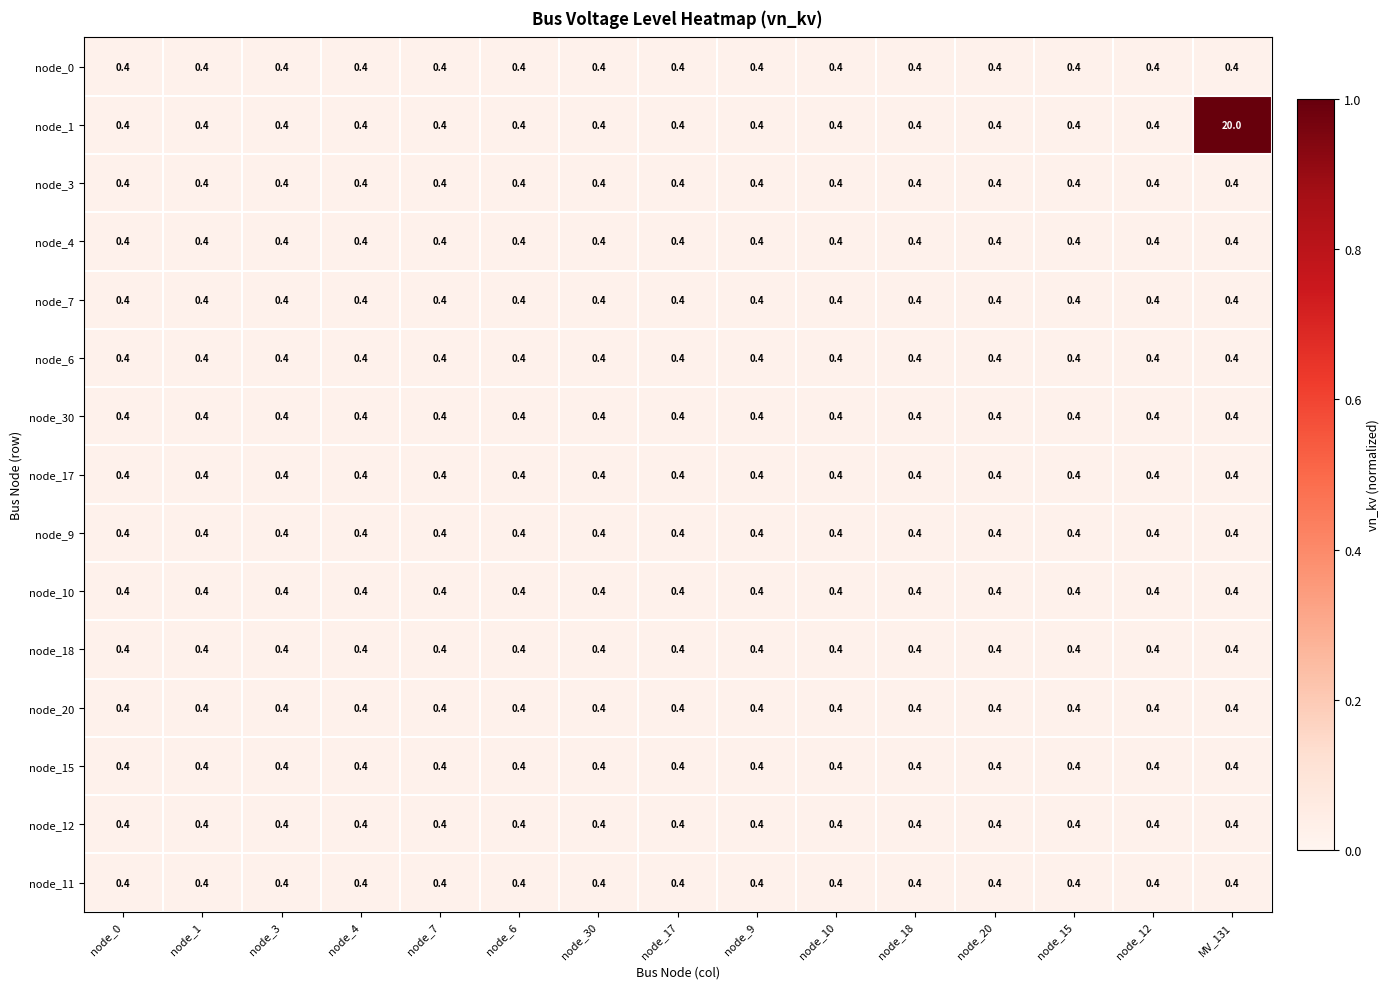

Is it true that node_20 equals 0.4 at node_20?

True